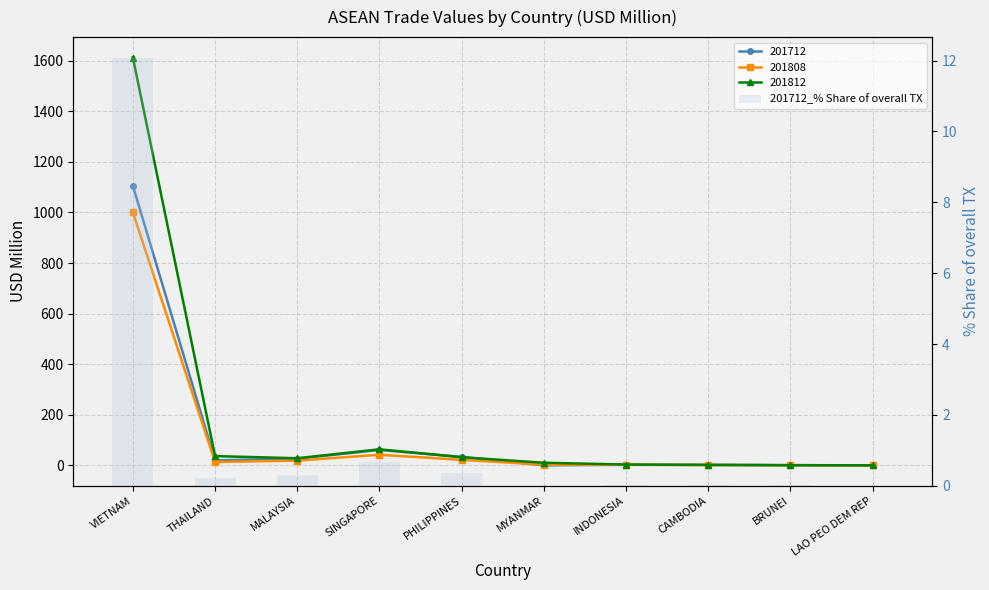

The value at PHILIPPINES is 0.4. True or false?

True